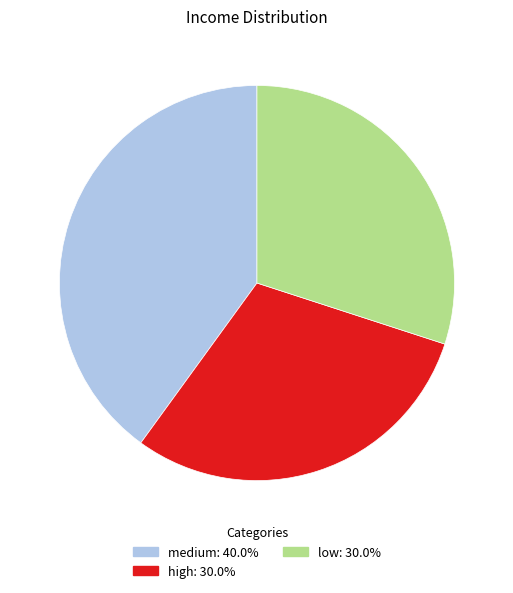

Is the sum of low and medium greater than half?

Yes